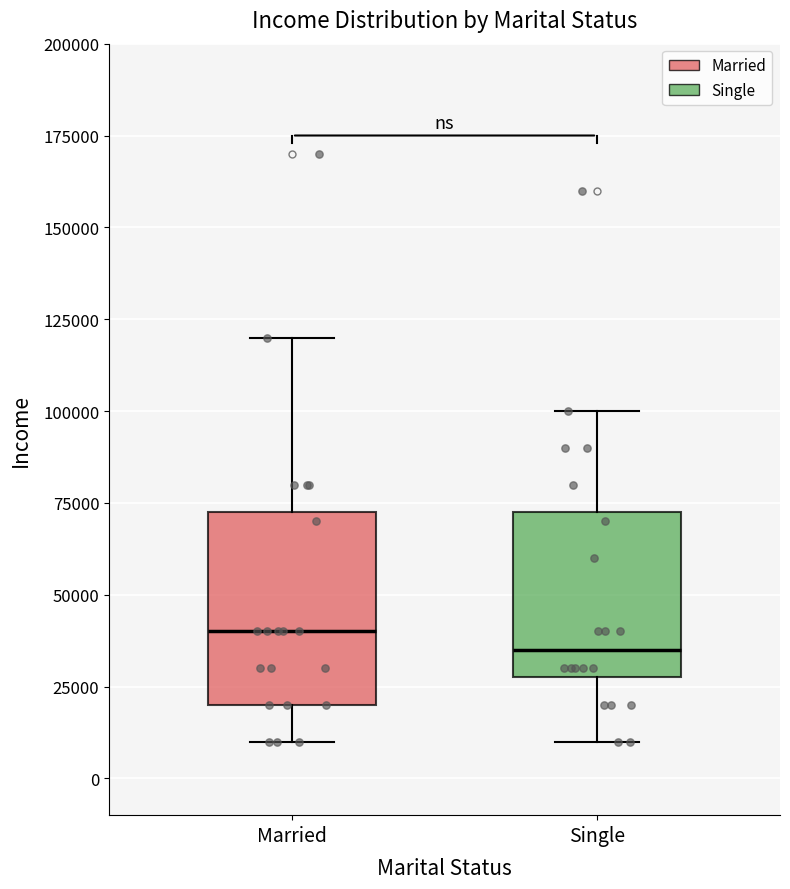

Which box is the tallest, from its lower edge to its upper edge?

Married